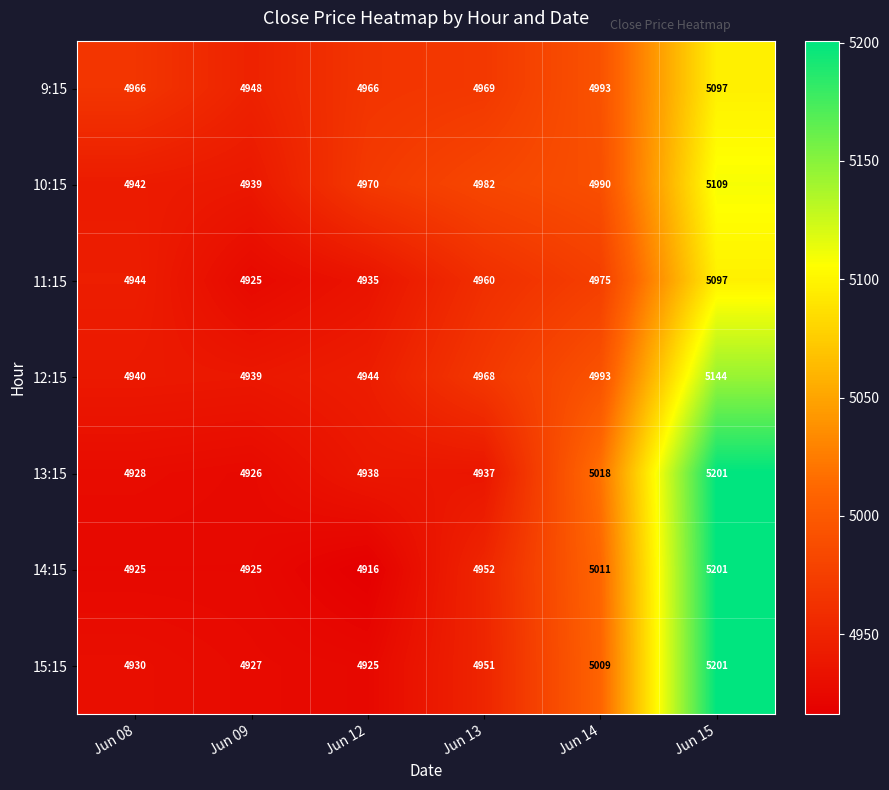

The 9:15 series shows 1708 at Jun 09. True or false?

False